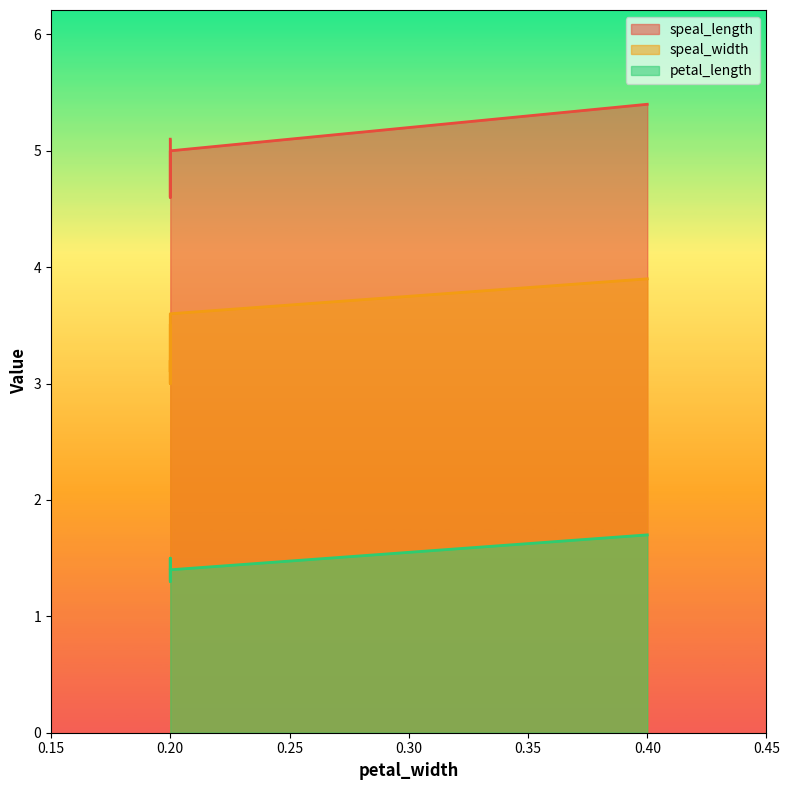

Does the chart have visible grid lines?

No